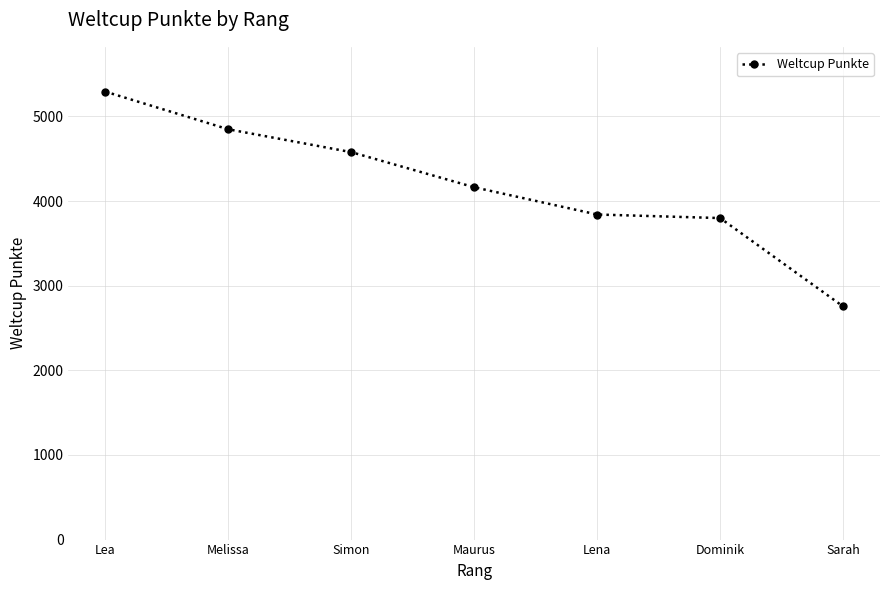

At which label is the value closest to 4024?

Maurus